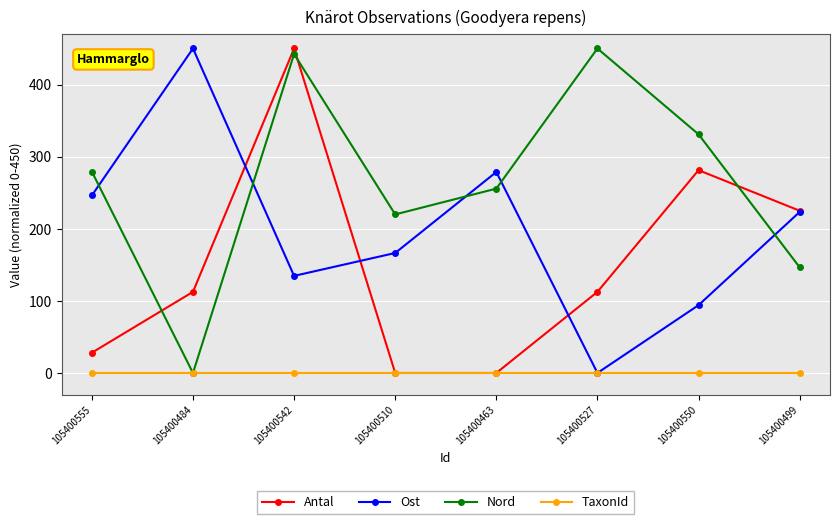

The value of Nord at 105400527 is 259.5. True or false?

False